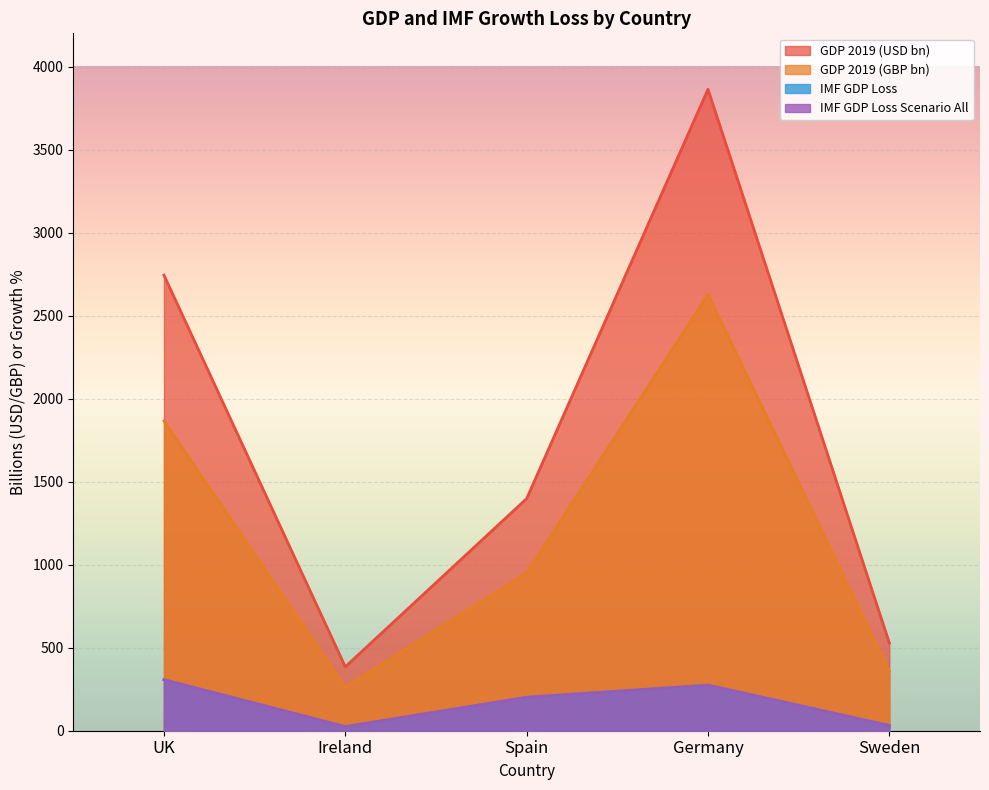

What position from the left is Ireland?

2